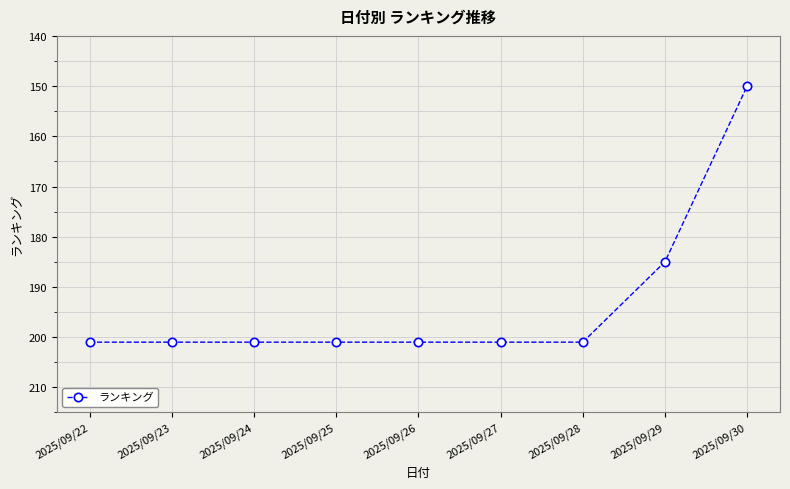

Does the chart have visible grid lines?

Yes